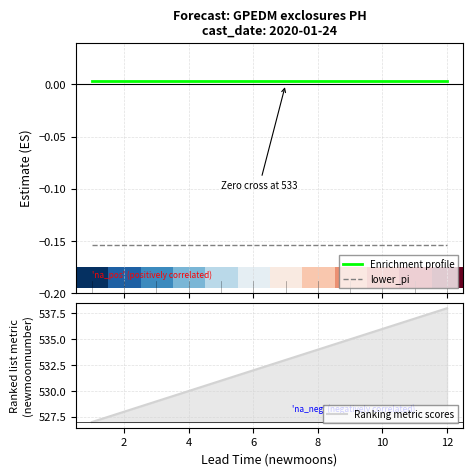

True or false: lower_pi and Enrichment profile cross at least once.

False